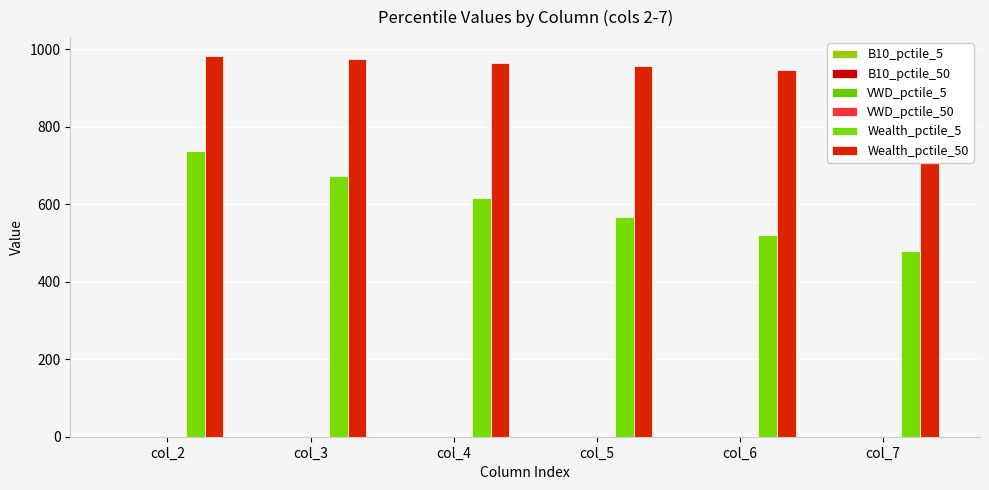

Are the bars horizontal?

No